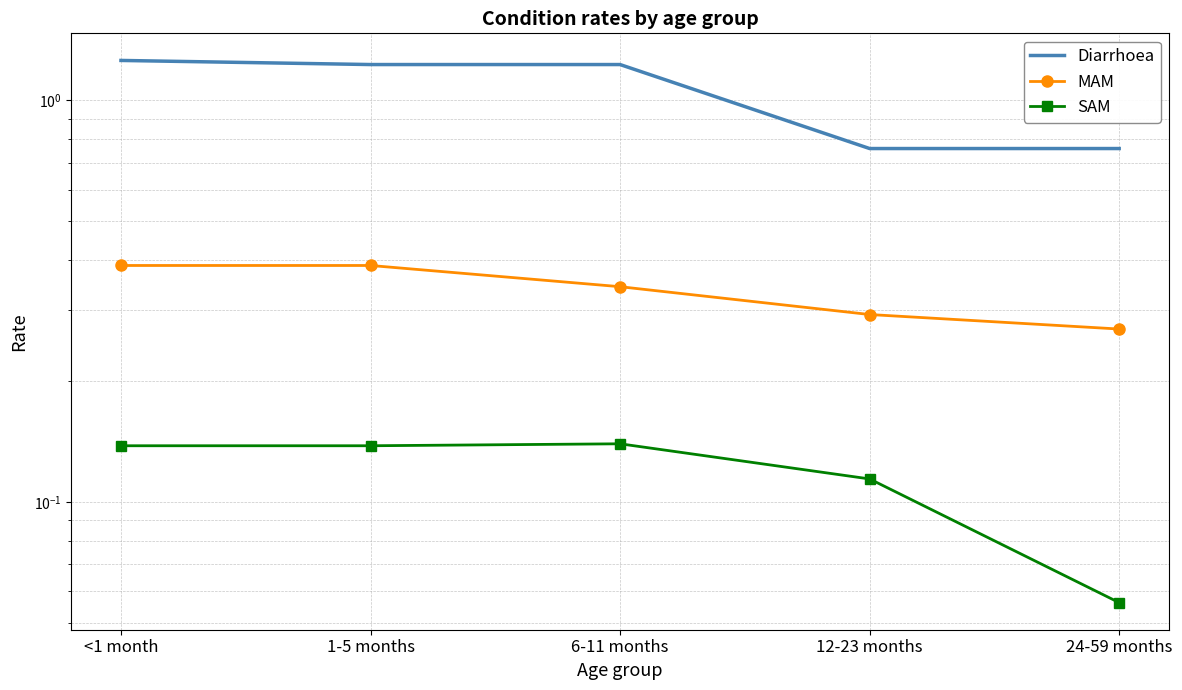

Which series has the widest spread of values?

Diarrhoea